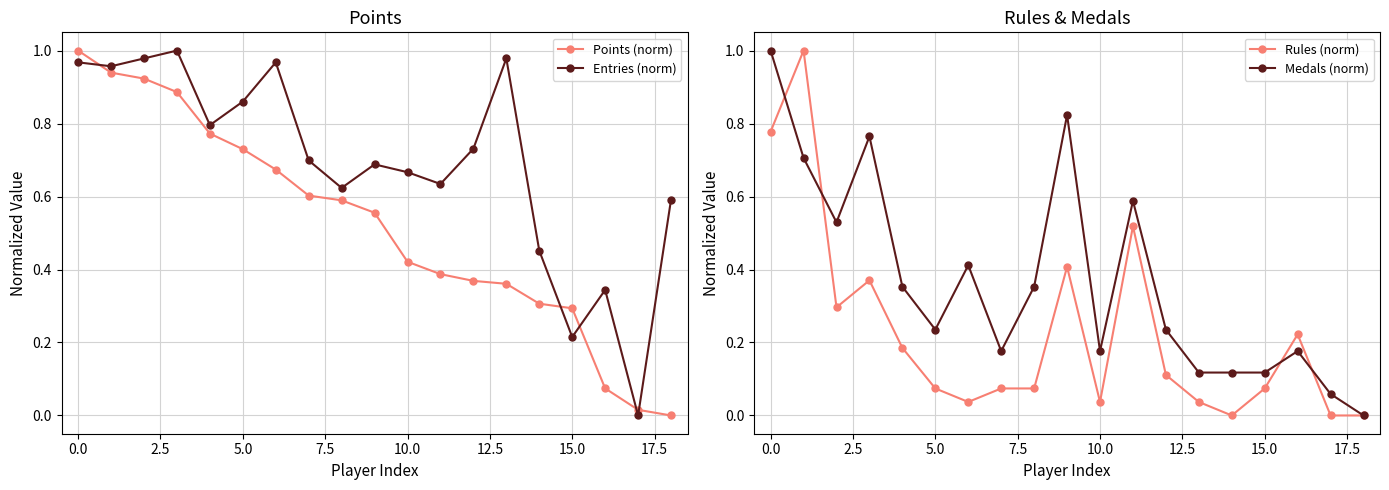

Reading right to left, transcribe all the data shown in this chart.

Points (norm): 0.0	0.0	0.1	0.3	0.3	0.4	0.4	0.4	0.4	0.6	0.6	0.6	0.7	0.7	0.8	0.9	0.9	0.9	1.0
Entries (norm): 0.6	0.0	0.3	0.2	0.5	1.0	0.7	0.6	0.7	0.7	0.6	0.7	1.0	0.9	0.8	1.0	1.0	1.0	1.0
Rules (norm): 0.0	0.0	0.2	0.1	0.0	0.0	0.1	0.5	0.0	0.4	0.1	0.1	0.0	0.1	0.2	0.4	0.3	1.0	0.8
Medals (norm): 0.0	0.1	0.2	0.1	0.1	0.1	0.2	0.6	0.2	0.8	0.4	0.2	0.4	0.2	0.4	0.8	0.5	0.7	1.0